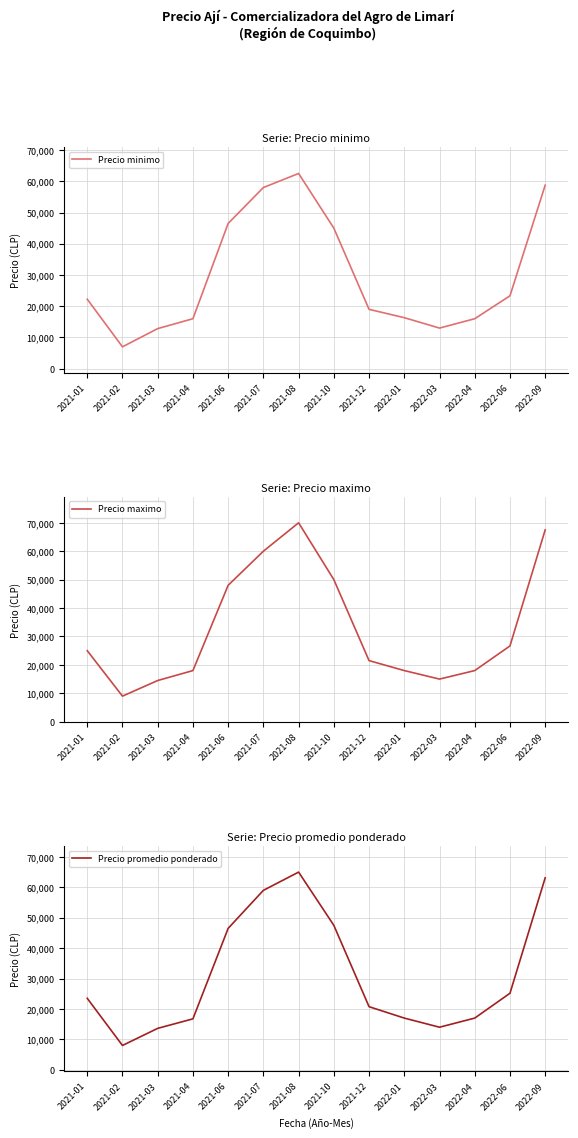

In Precio minimo, how many points are lower than both neighbors (excluding endpoints)?

2